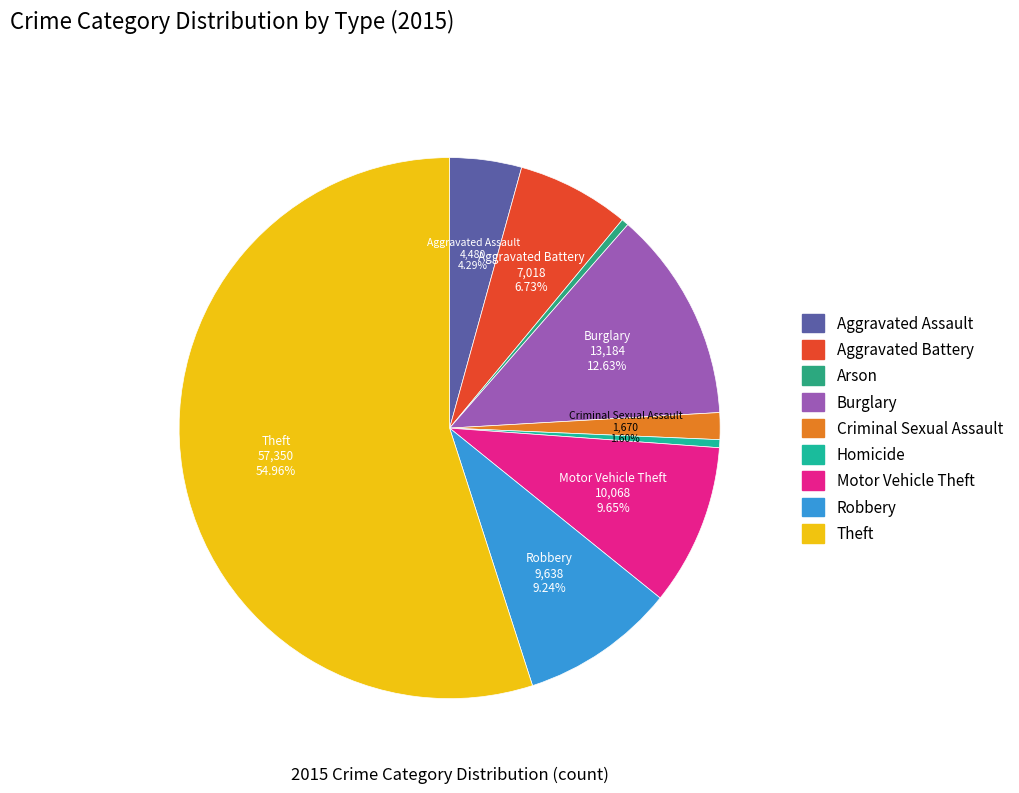

Is it true that Aggravated Battery is 16% of the pie?

False